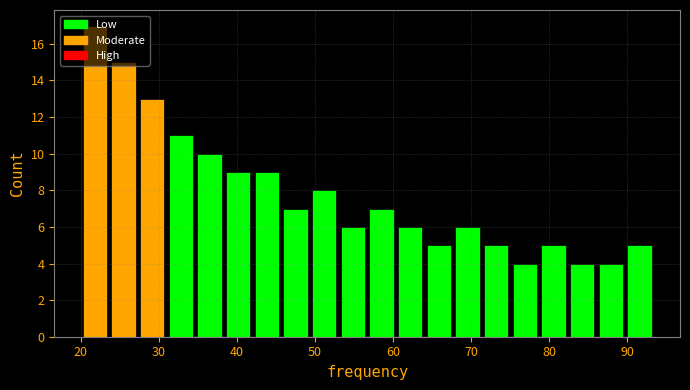

Read against the x-axis, roughly where is the centre of the tallest bar?

22